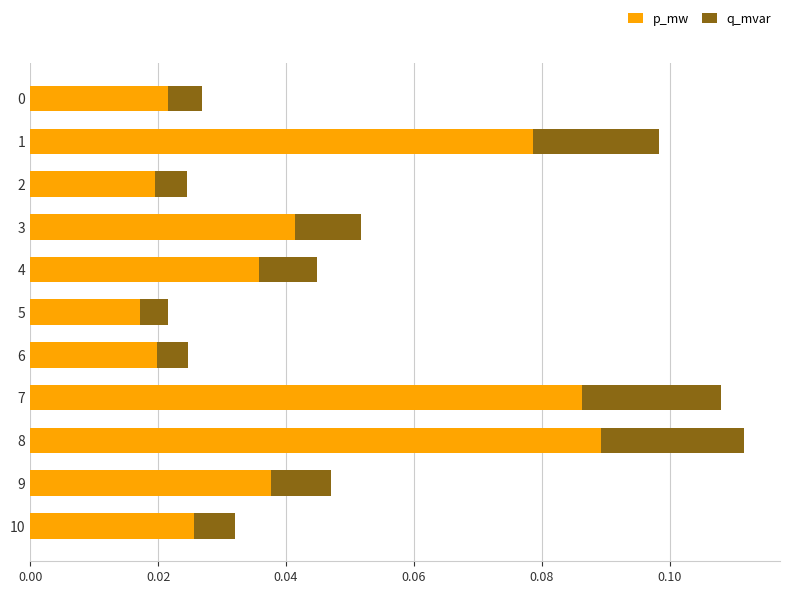

At which label does p_mw reach its minimum?

5